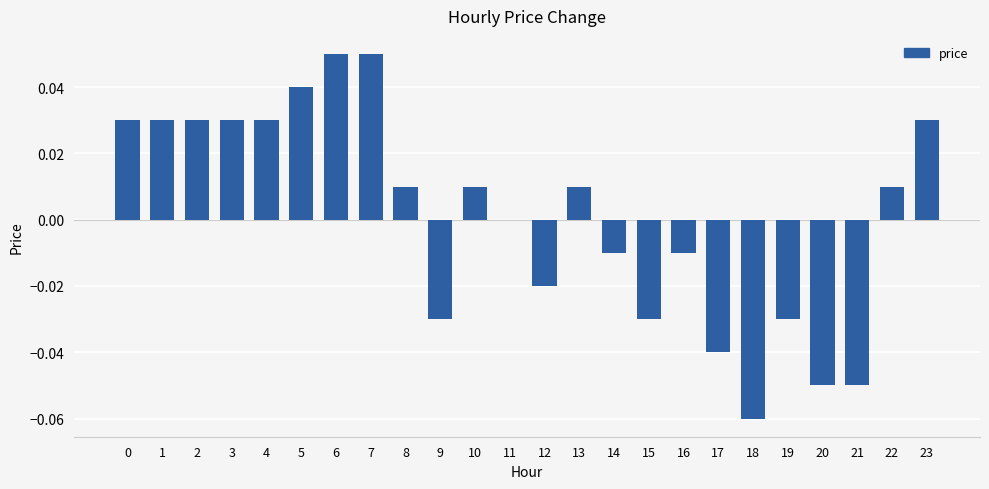

Which has a higher value, 18 or 7?

7